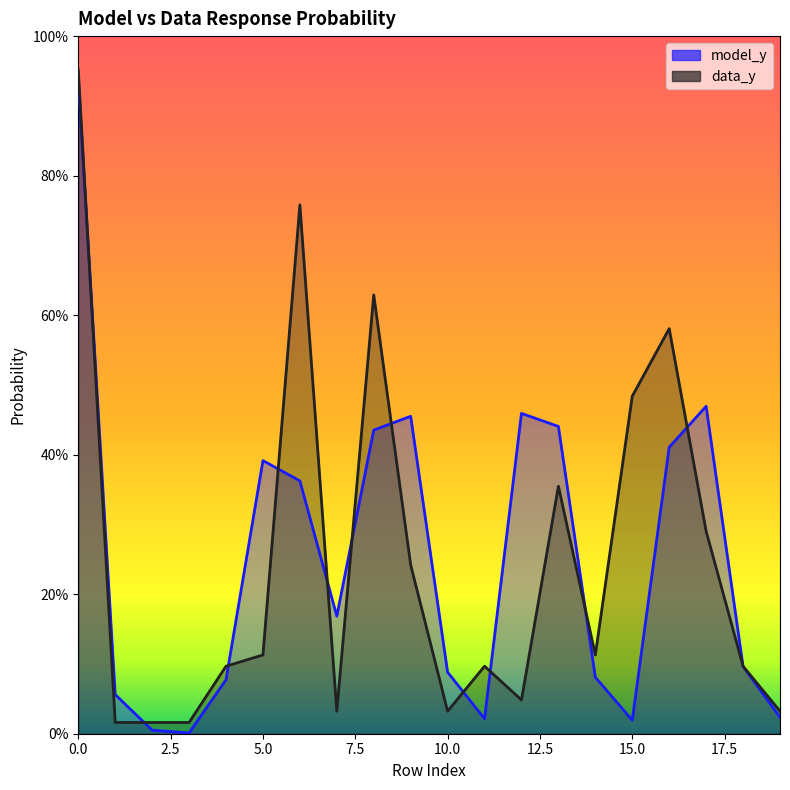

List the series in order of their overall mean, highest first.

model_y, data_y